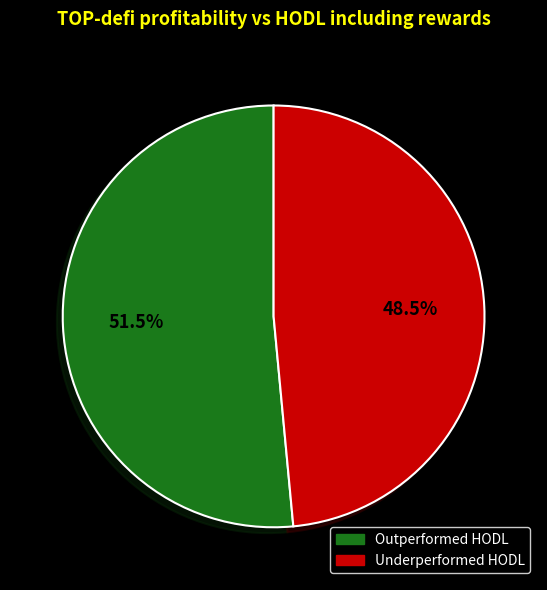

Rank the categories by value from highest to lowest.

Outperformed HODL, Underperformed HODL